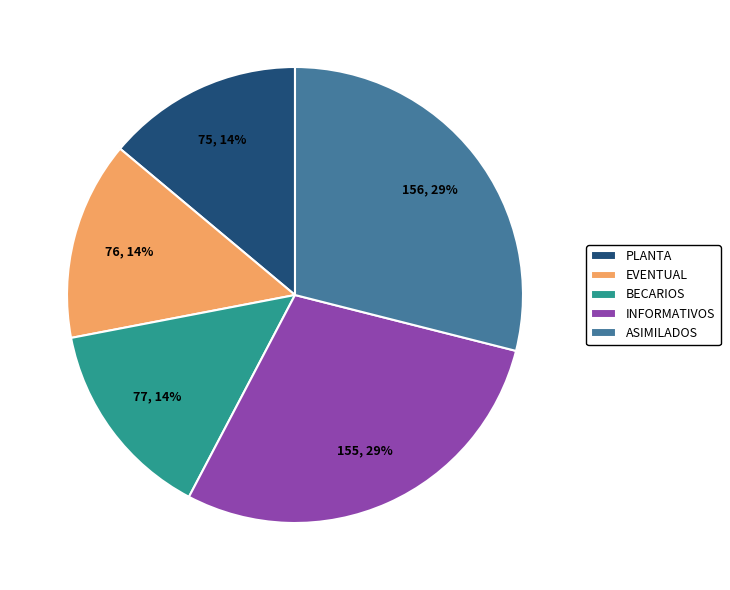

True or false: ASIMILADOS accounts for 34% of the total.

False